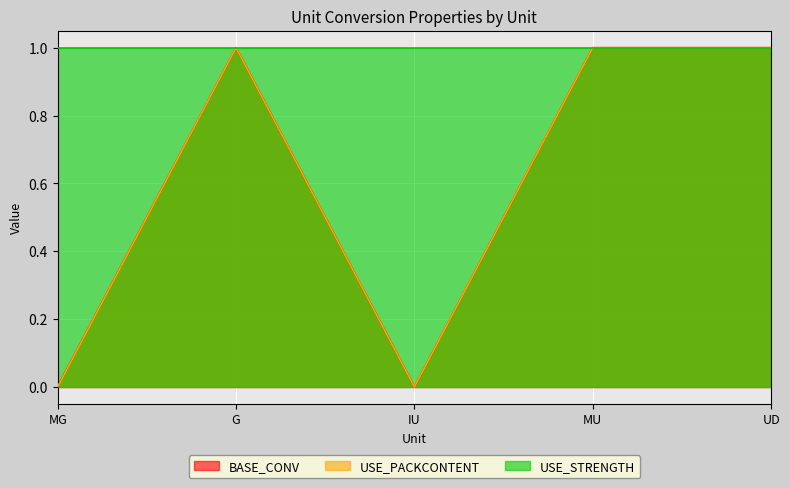

Which series changed the most between IU and MU?

USE_PACKCONTENT